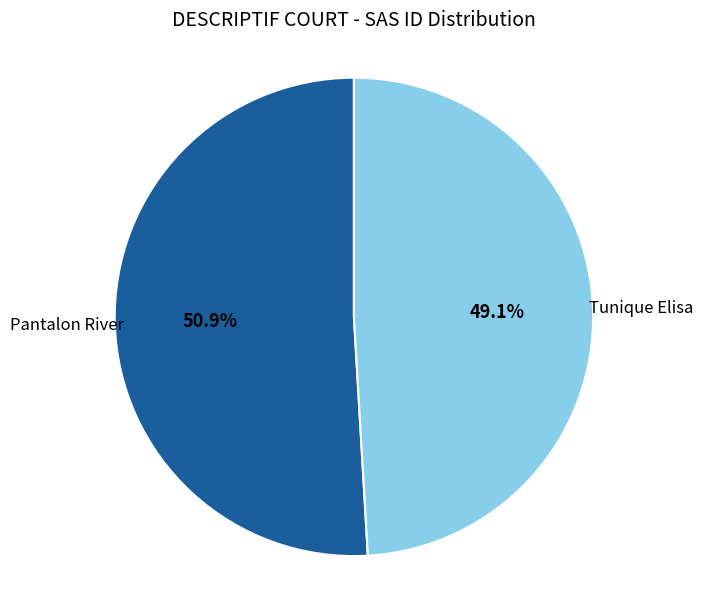

What is the ratio of the value at Tunique Elisa to the value at Pantalon River?

1.0